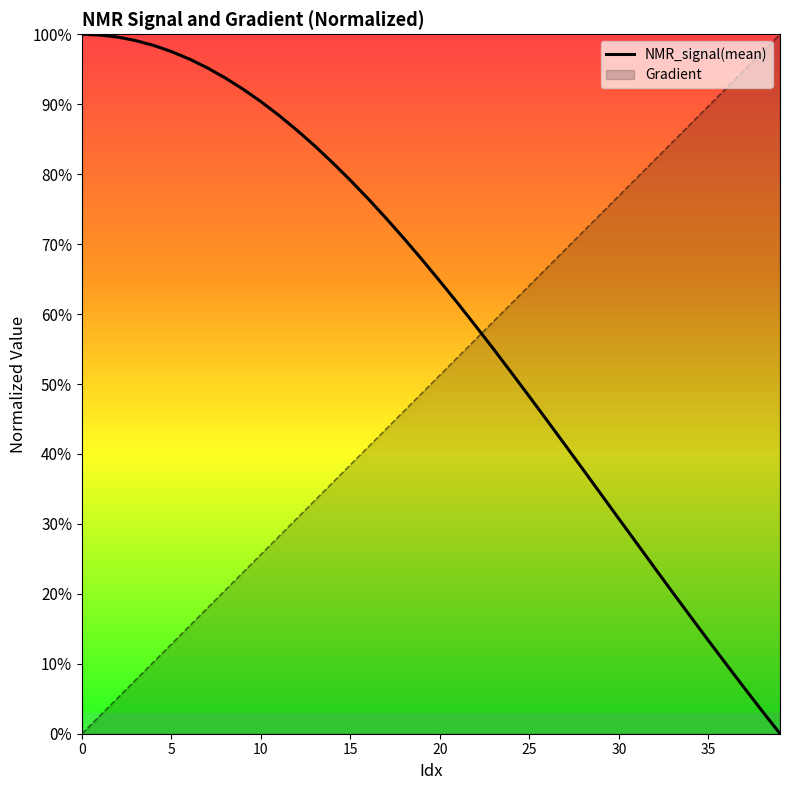

Reading left to right, what are all the values shown in this chart?

1.0	1.0	1.0	1.0	1.0	1.0	1.0	1.0	0.9	0.9	0.9	0.9	0.9	0.8	0.8	0.8	0.8	0.7	0.7	0.7	0.6	0.6	0.6	0.5	0.5	0.5	0.4	0.4	0.4	0.3	0.3	0.3	0.2	0.2	0.2	0.1	0.1	0.1	0.0	0.0